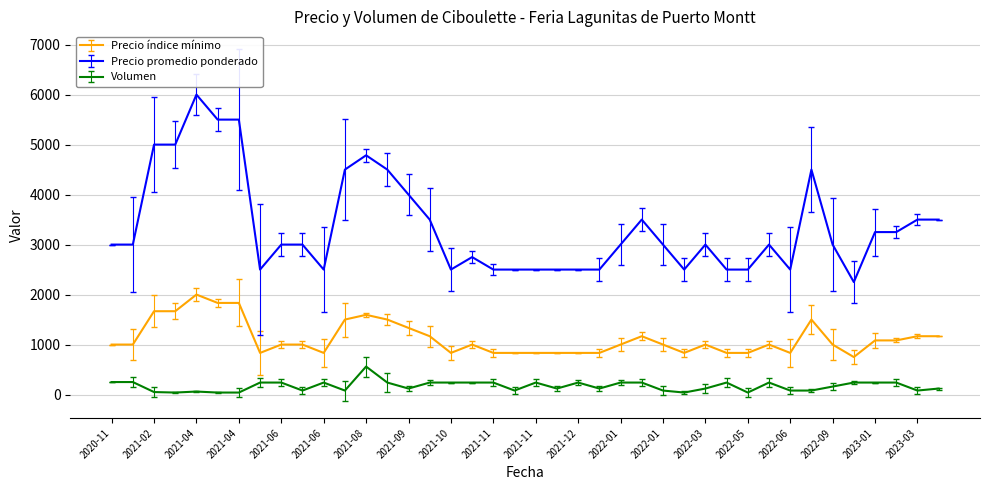

True or false: Precio índice mínimo and Precio promedio ponderado cross at least once.

False